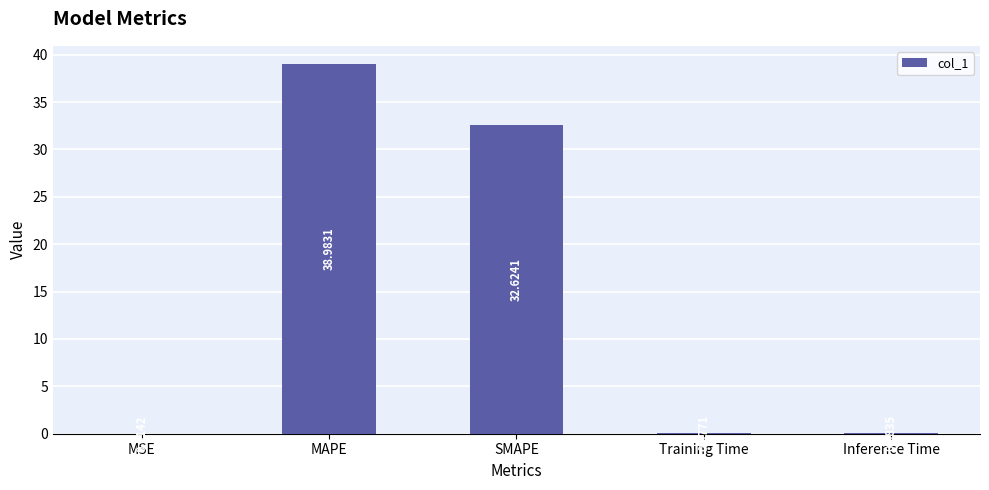

How many series are shown in this chart?

1